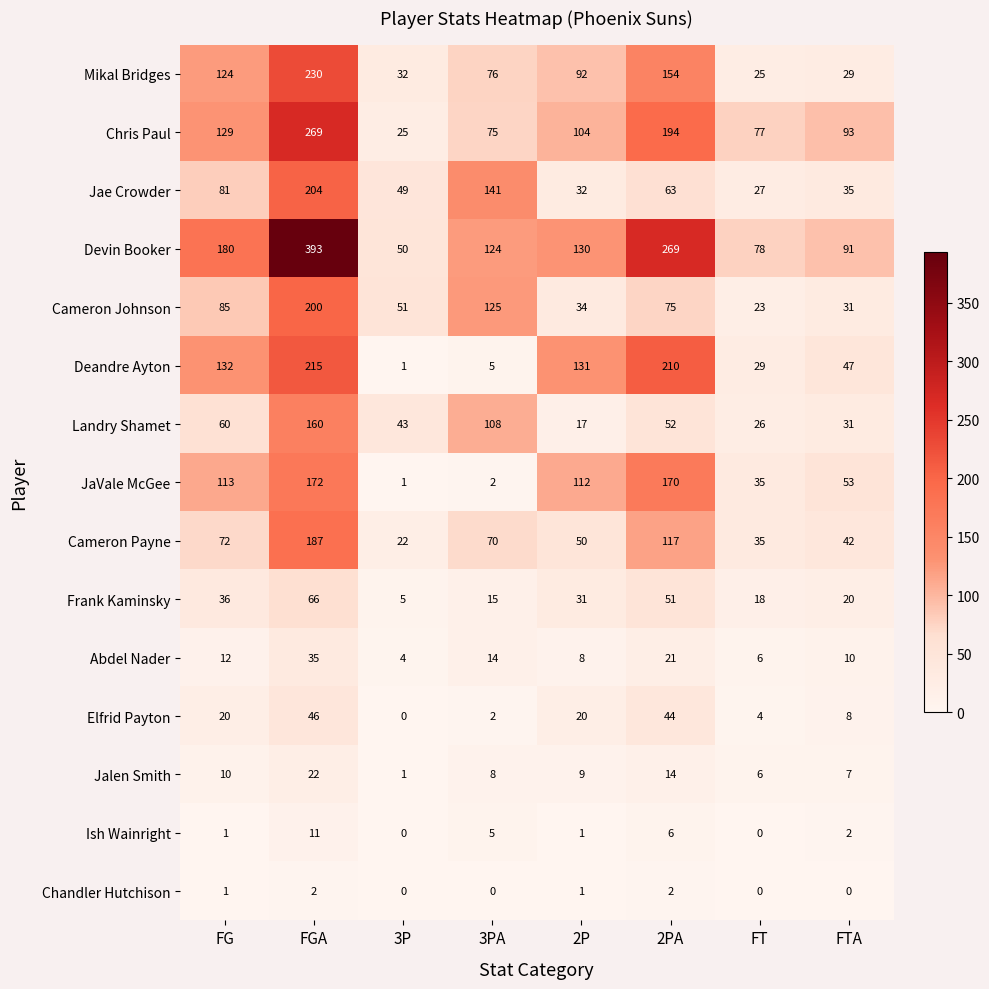

What value does the Mikal Bridges series have at FG?

124